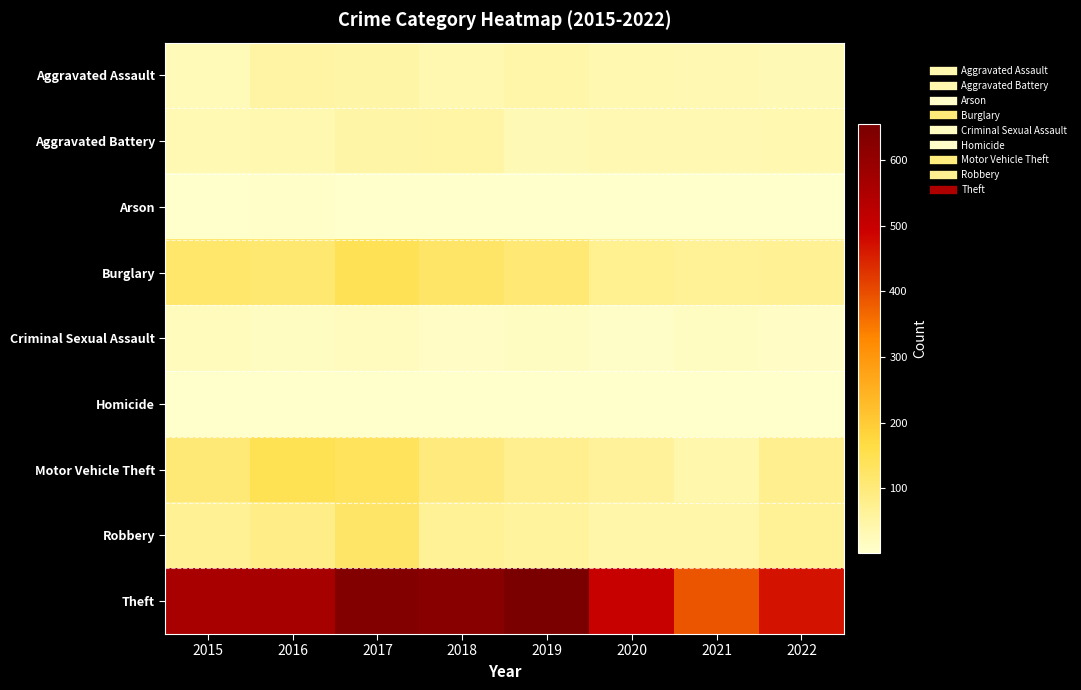

At which category does the chart reach its peak across all series?

2019